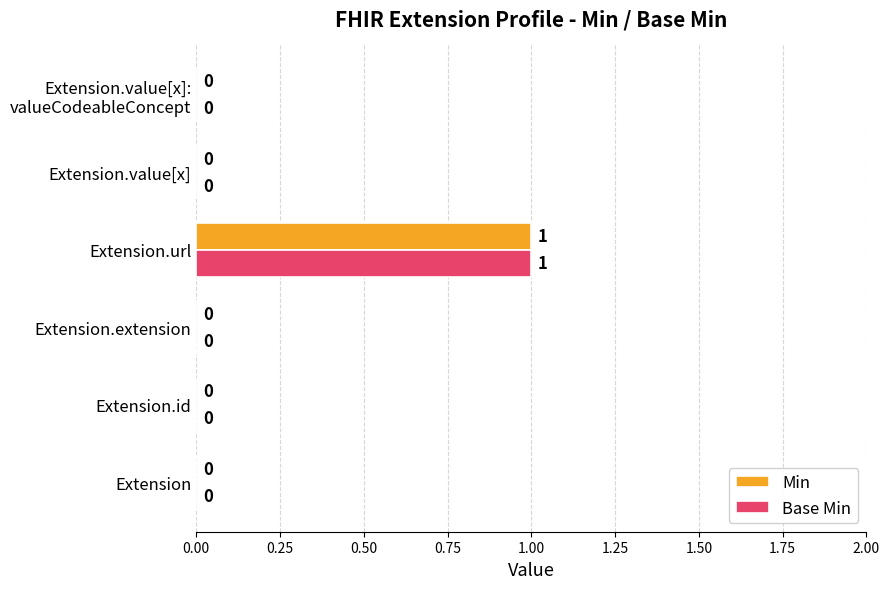

At which category does the chart reach its peak across all series?

Extension.url